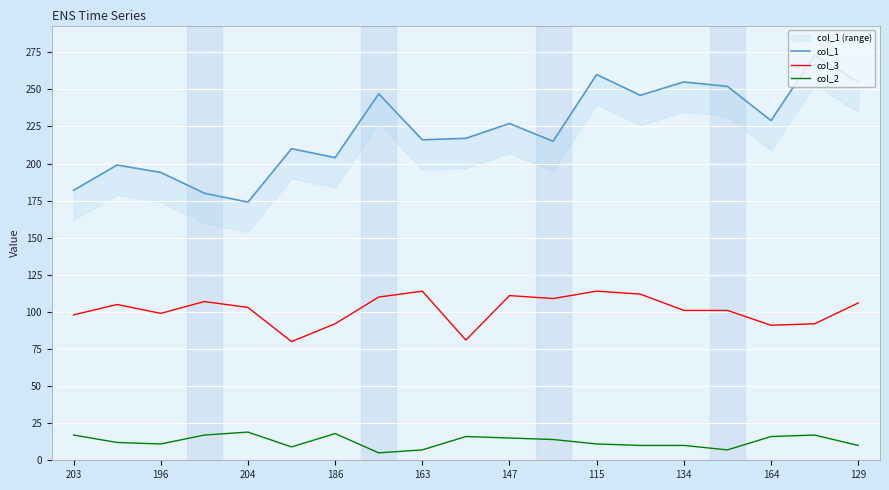

Rank the series at 203 from highest to lowest value.

col_1, col_3, col_2